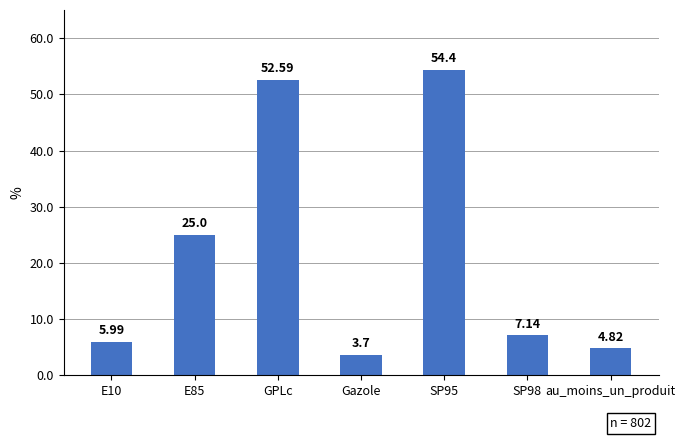

The chart shows a value of 54.4 at SP95. True or false?

True